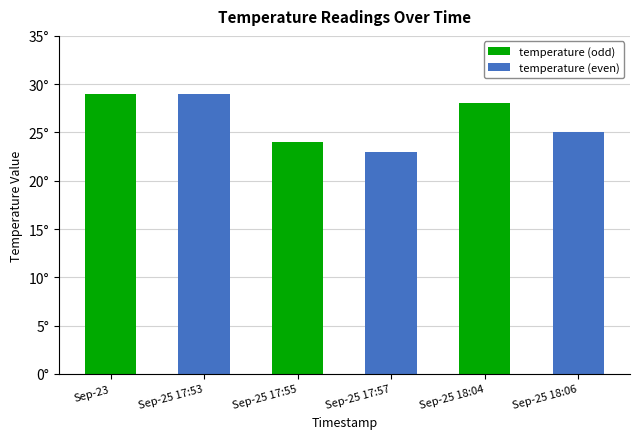

Is the value of temperature (odd) at Sep-25 17:55 greater than the value of temperature (even) at Sep-23?

No